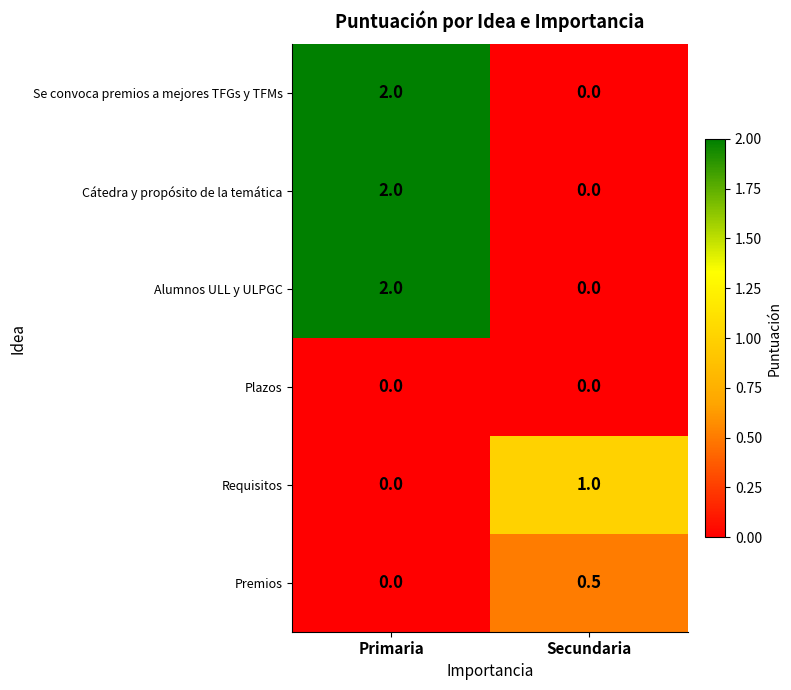

What is the sum of the Cátedra y propósito de la temática values at Secundaria and Primaria?

2.0